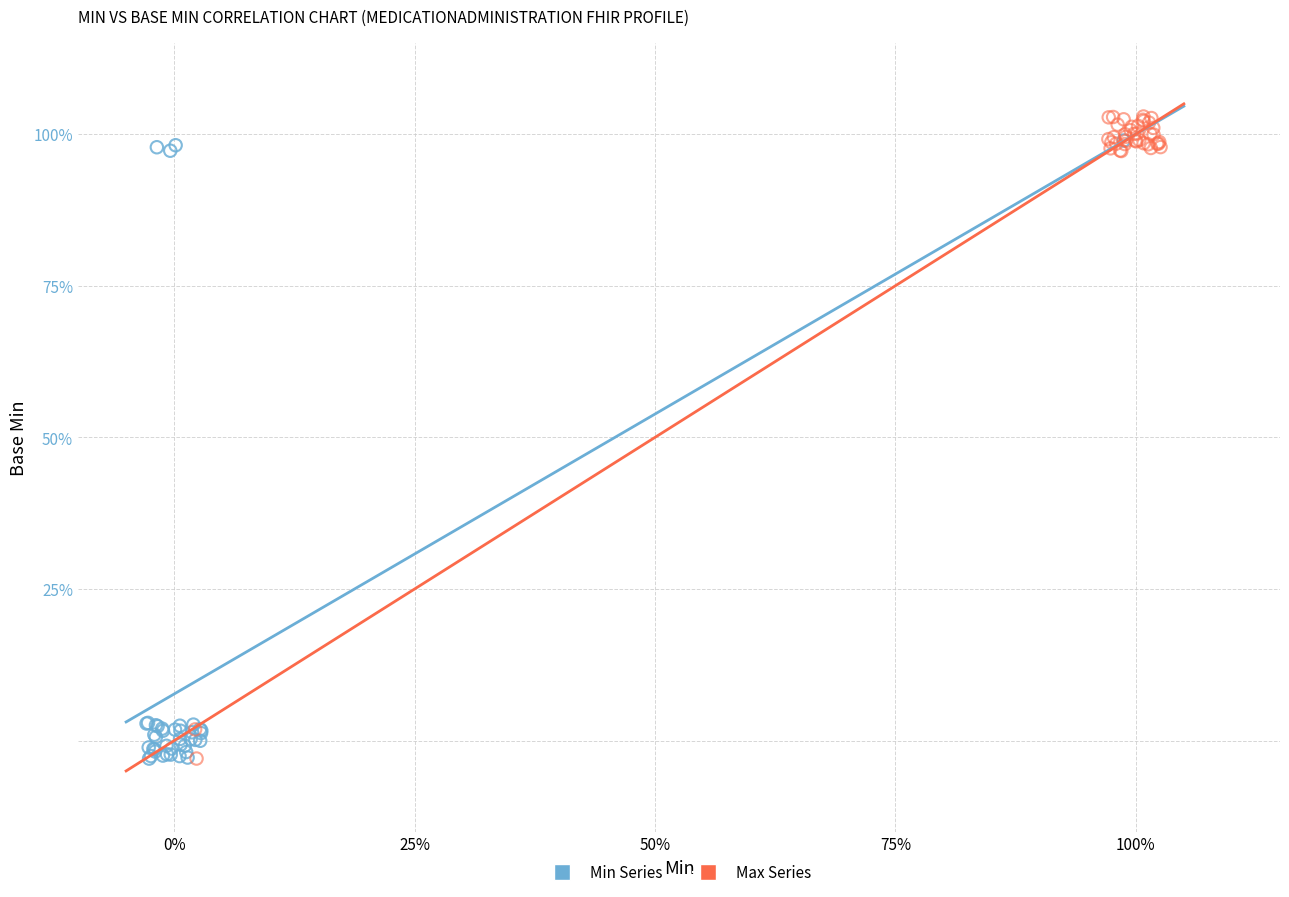

What are all the series names shown in the legend?

Min Series, Max Series